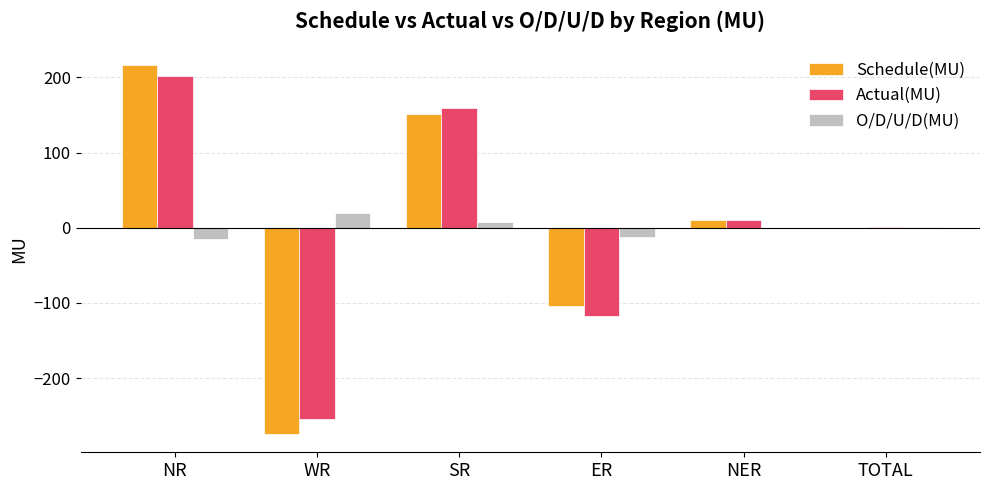

What is the sum of all O/D/U/D(MU) values?

1.6